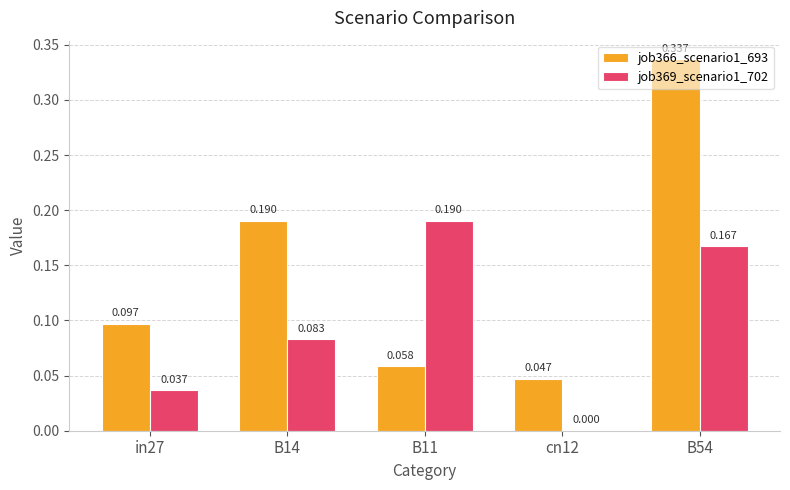

What are all the series names shown in the legend?

job366_scenario1_693, job369_scenario1_702